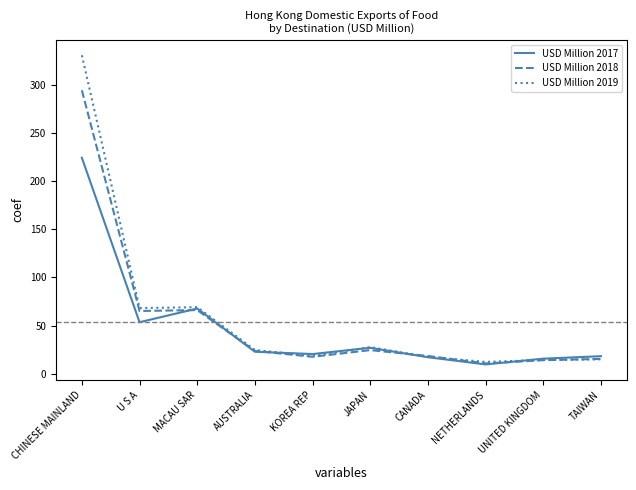

Where does the USD Million 2018 series first go above 23?

CHINESE MAINLAND